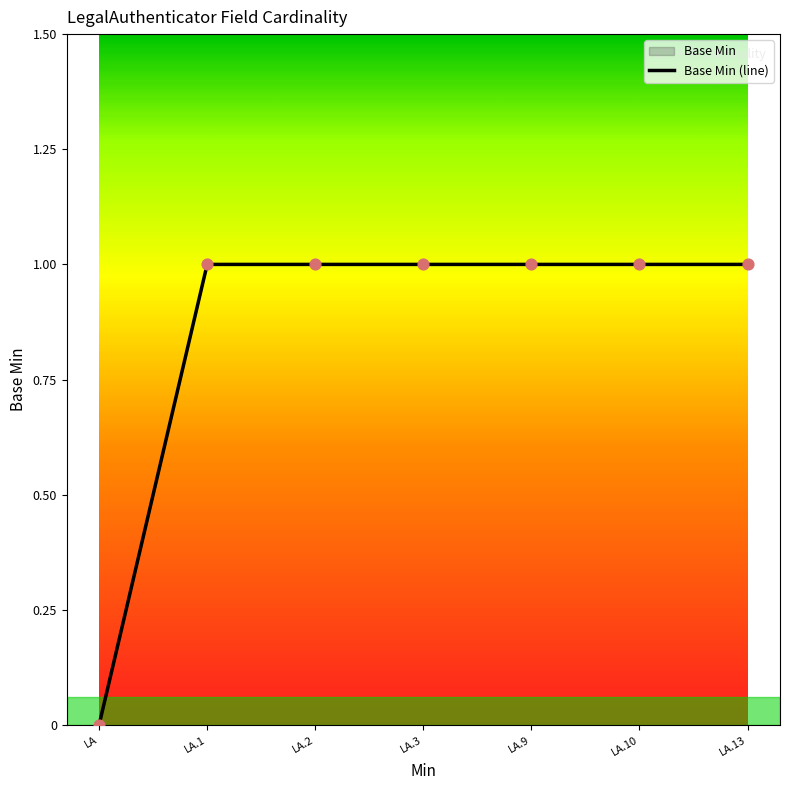

Which has a higher value, LA.9 or LA.3?

LA.9